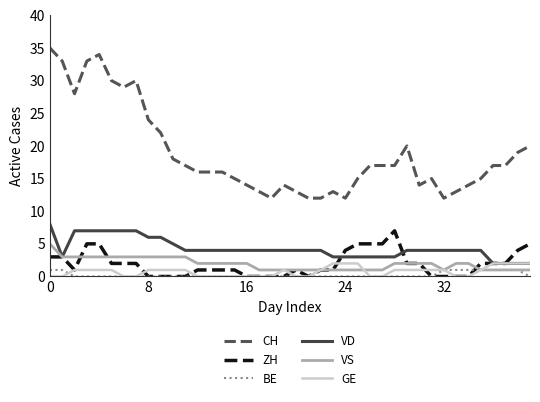

Which series has the largest total across all categories?

CH